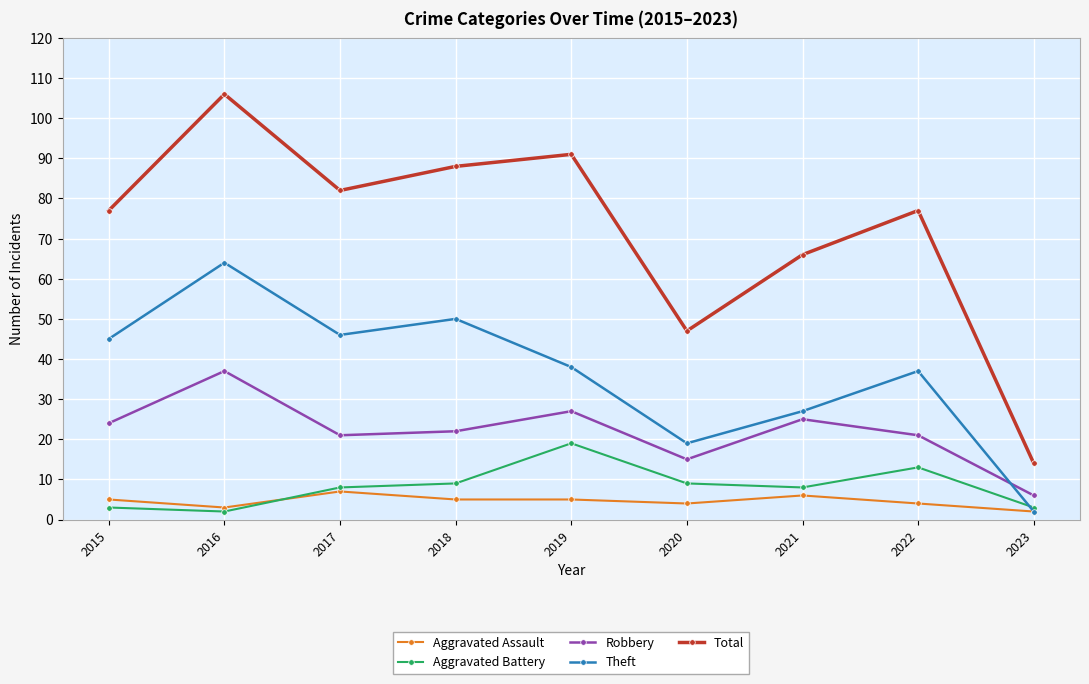

Is the value of Aggravated Battery at 2018 greater than the value of Total at 2023?

No